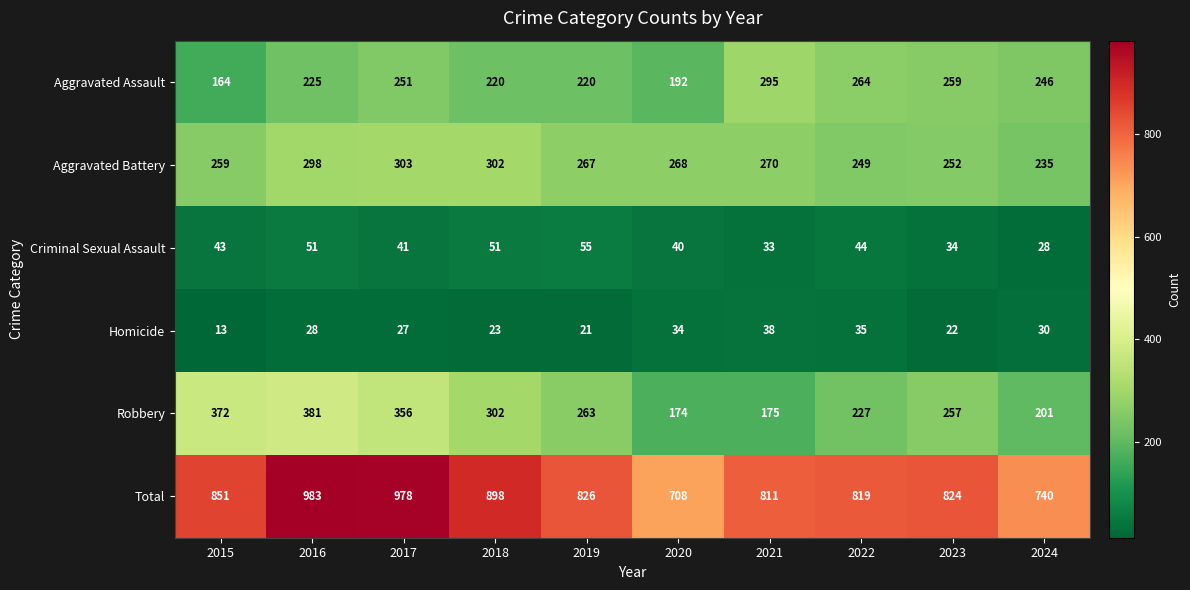

Which series has the largest range (max minus min)?

Total